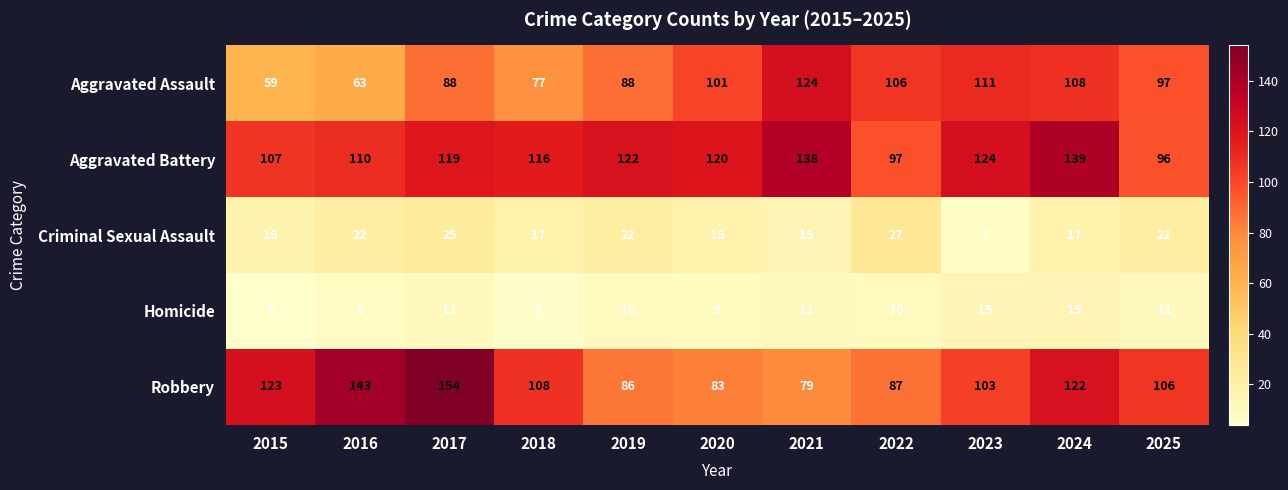

Which label corresponds to the smallest value in the chart?

2015